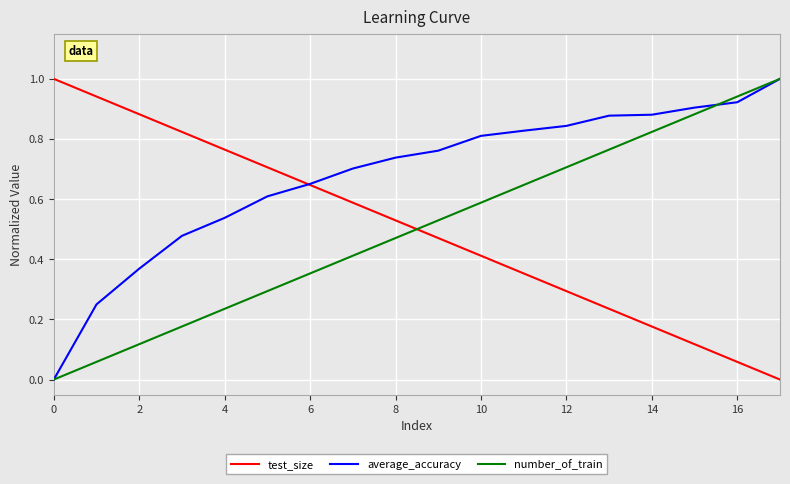

How many intersections are there between test_size and number_of_train?

1